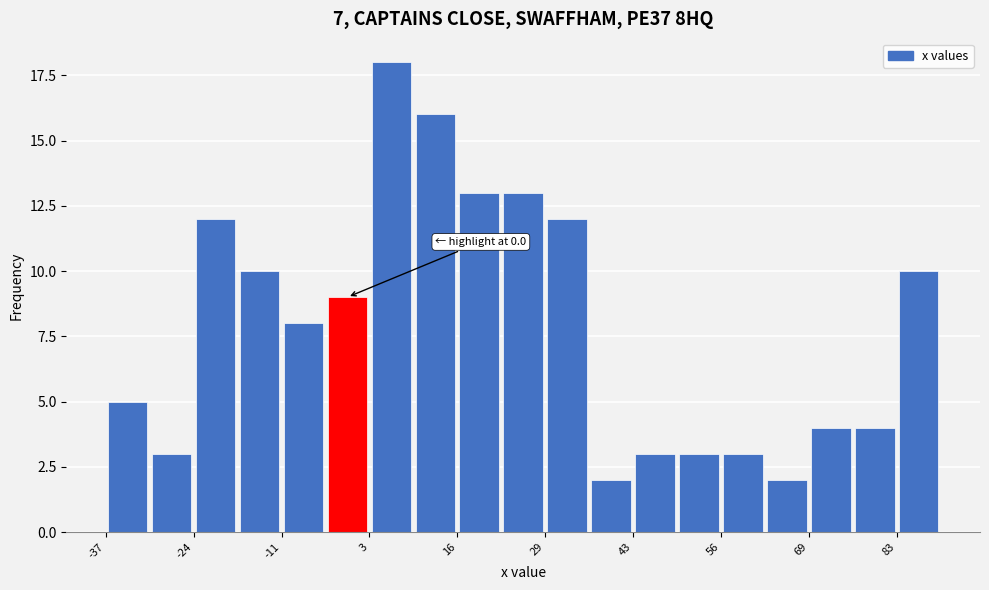

Read against the x-axis, roughly where is the centre of the tallest bar?

6